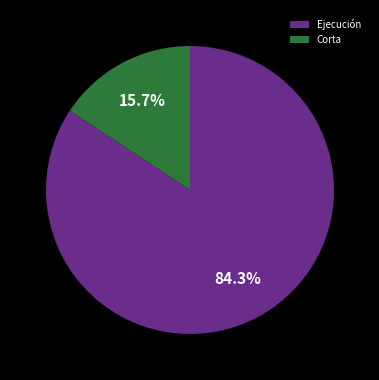

Which category has the smallest portion of the pie?

Corta